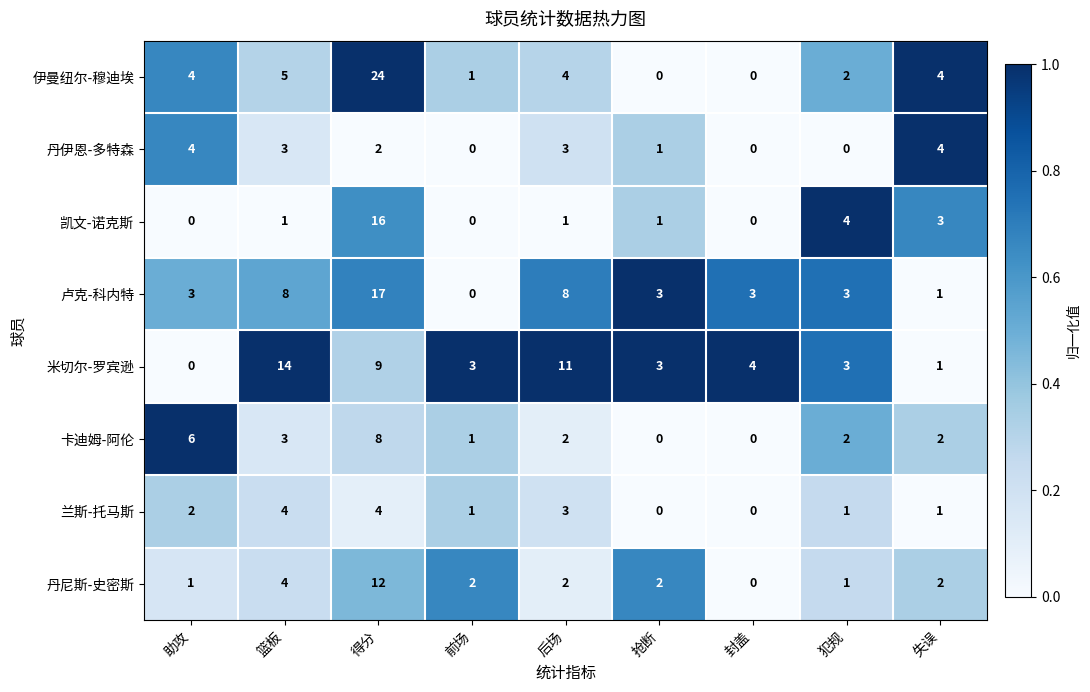

What value does the 米切尔-罗宾逊 series have at 前场?

3